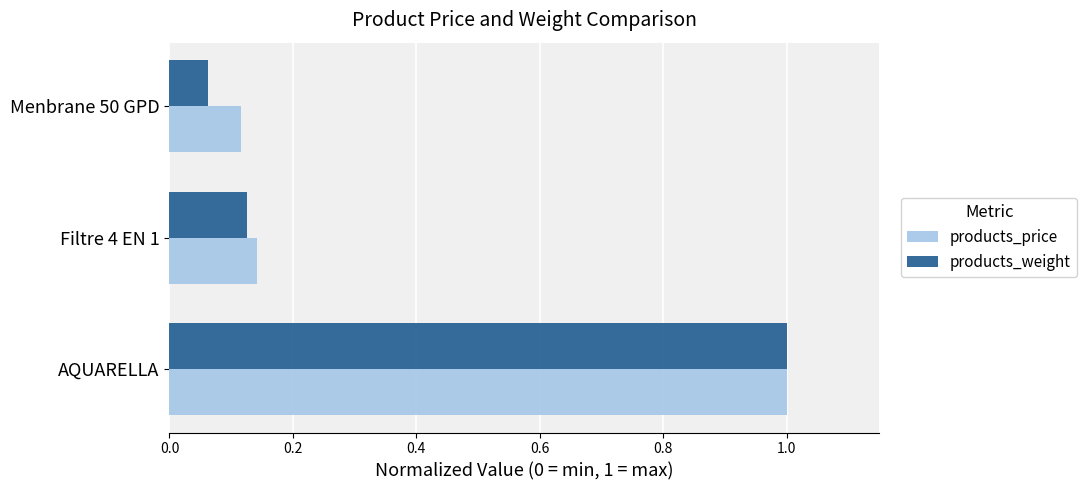

At which category is the sum across all series the highest?

AQUARELLA